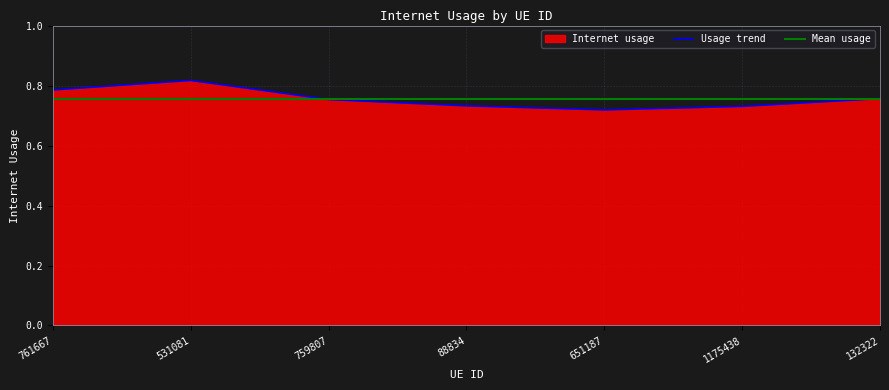

What position from the left is 88834?

4